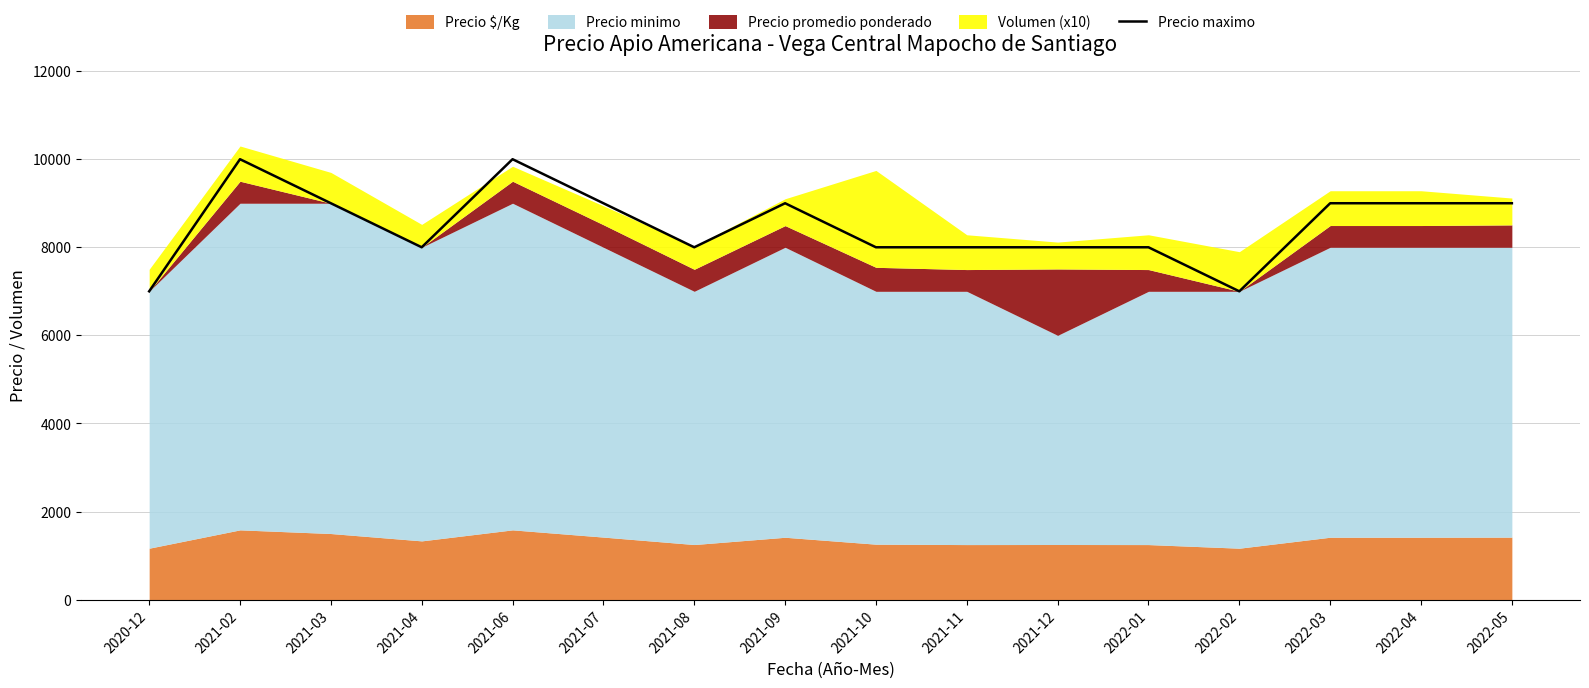

How many data points are above 9000?

2